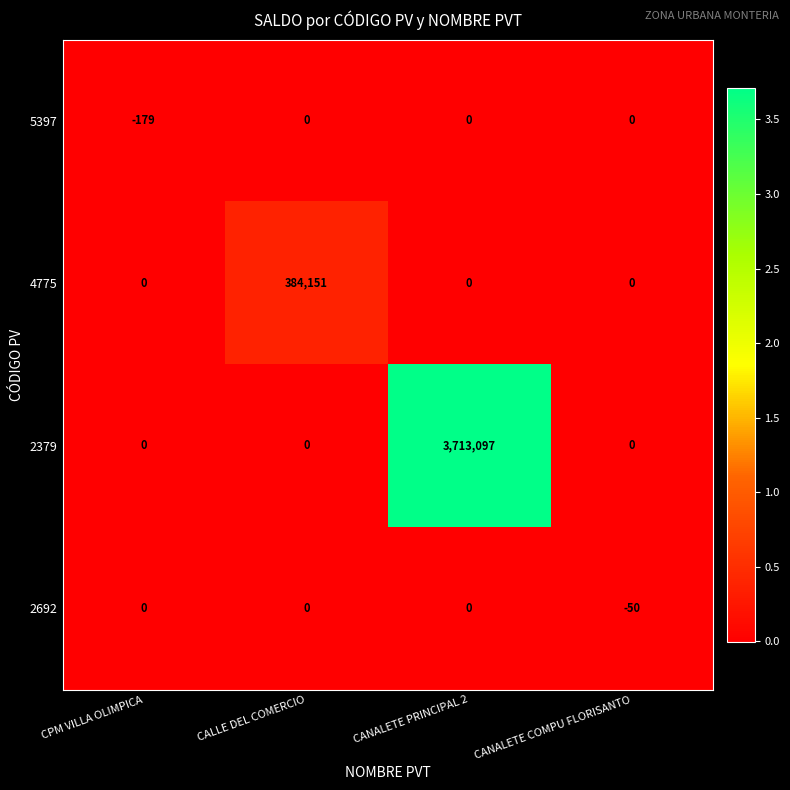

What is the maximum value shown in the chart?

3713097